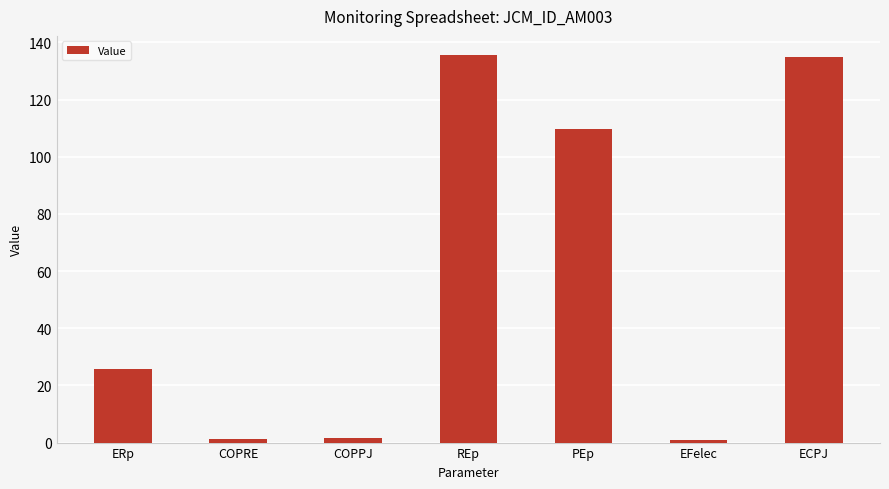

What is the difference between the maximum and minimum values?

134.7